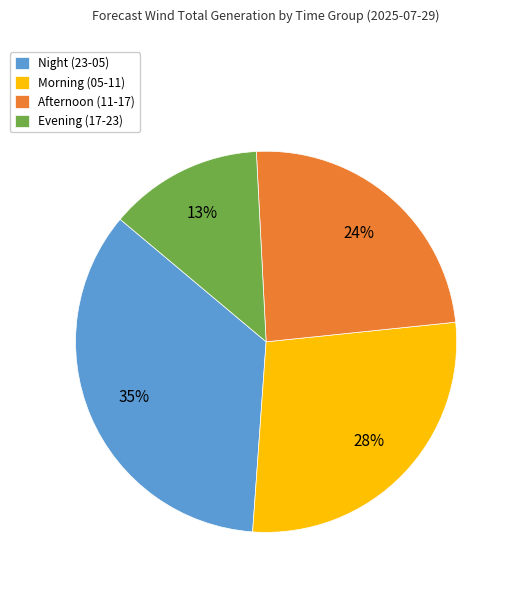

Is the sum of Evening (17-23) and Morning (05-11) greater than half?

No